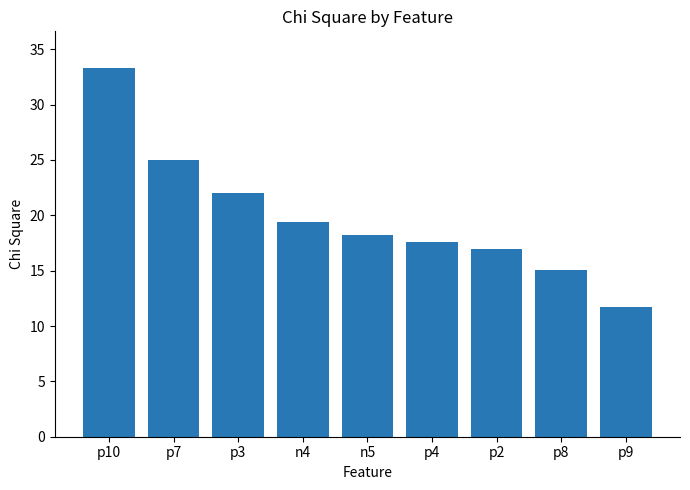

At which label is the value closest to 22?

p3